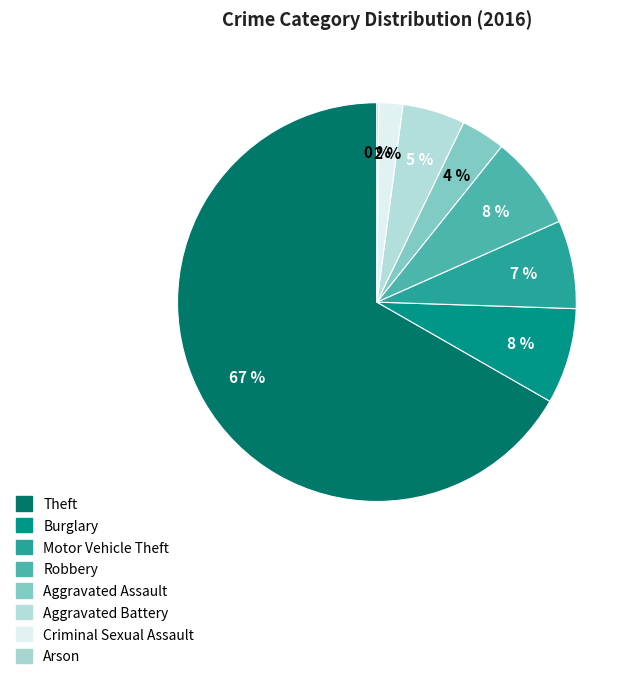

Is it true that Robbery is 8% of the pie?

True